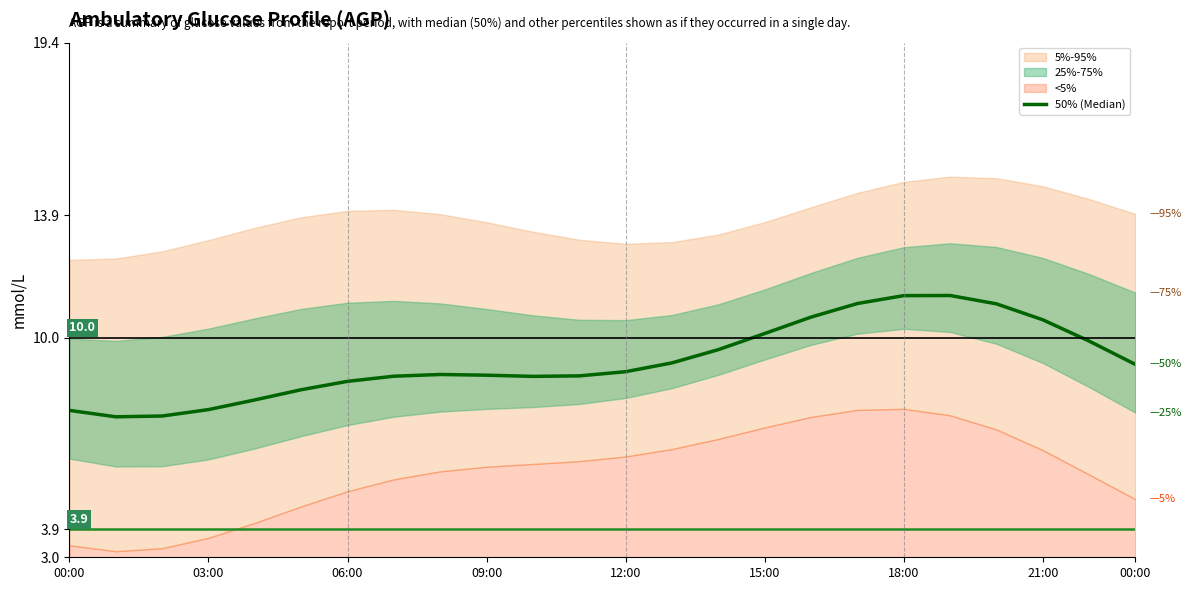

Which has a higher value, 17 or 13?

17